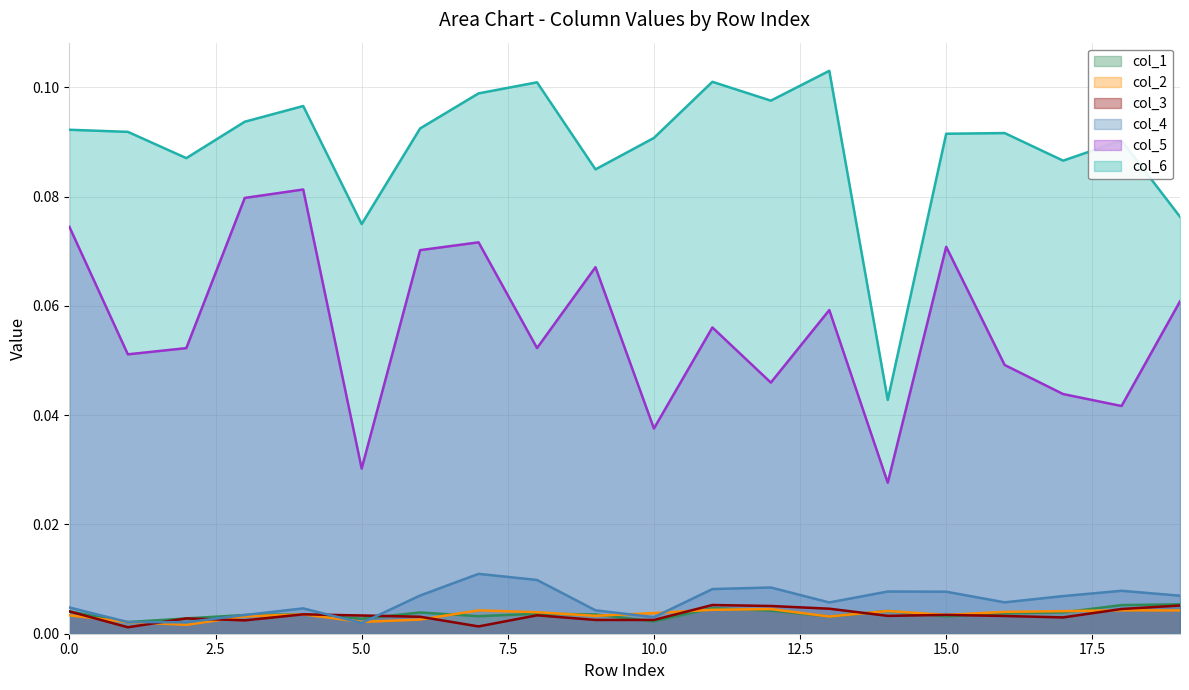

Reading right to left, list all the values displayed in this chart.

col_1: 0.0	0.0	0.0	0.0	0.0	0.0	0.0	0.0	0.0	0.0	0.0	0.0	0.0	0.0	0.0	0.0	0.0	0.0	0.0	0.0
col_2: 0.0	0.0	0.0	0.0	0.0	0.0	0.0	0.0	0.0	0.0	0.0	0.0	0.0	0.0	0.0	0.0	0.0	0.0	0.0	0.0
col_3: 0.0	0.0	0.0	0.0	0.0	0.0	0.0	0.0	0.0	0.0	0.0	0.0	0.0	0.0	0.0	0.0	0.0	0.0	0.0	0.0
col_4: 0.0	0.0	0.0	0.0	0.0	0.0	0.0	0.0	0.0	0.0	0.0	0.0	0.0	0.0	0.0	0.0	0.0	0.0	0.0	0.0
col_5: 0.1	0.0	0.0	0.0	0.1	0.0	0.1	0.0	0.1	0.0	0.1	0.1	0.1	0.1	0.0	0.1	0.1	0.1	0.1	0.1
col_6: 0.1	0.1	0.1	0.1	0.1	0.0	0.1	0.1	0.1	0.1	0.1	0.1	0.1	0.1	0.1	0.1	0.1	0.1	0.1	0.1